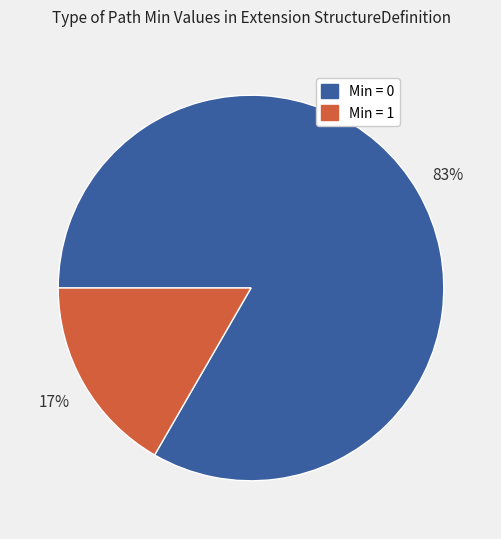

Count the number of slices in the pie.

2